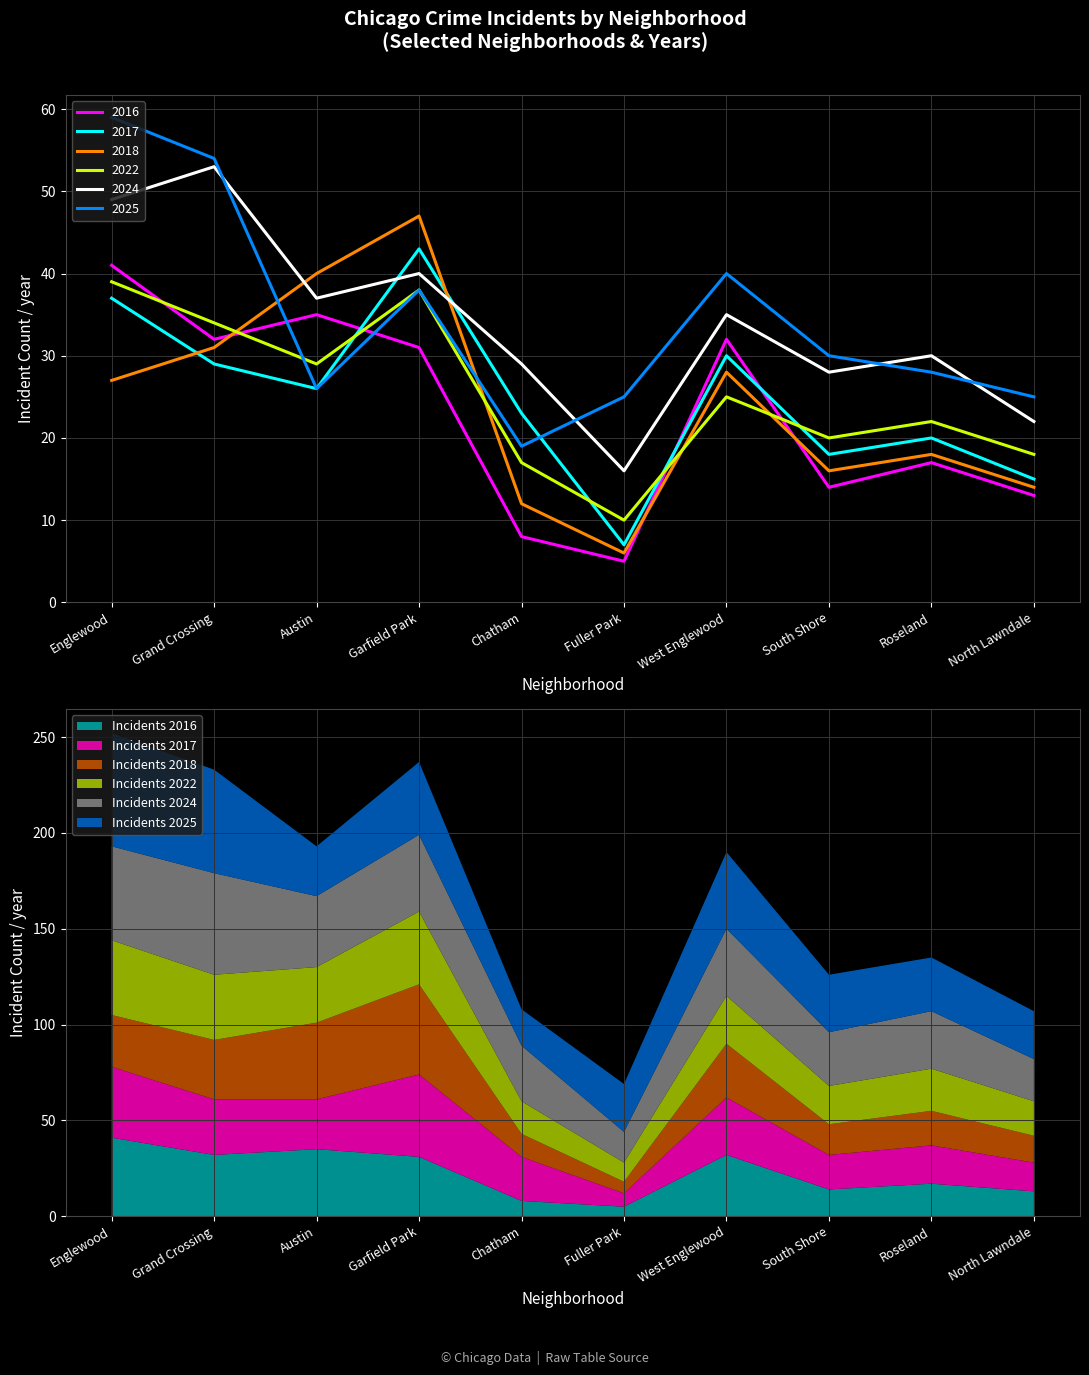

Between Englewood and Fuller Park, which series saw the biggest shift?

2016